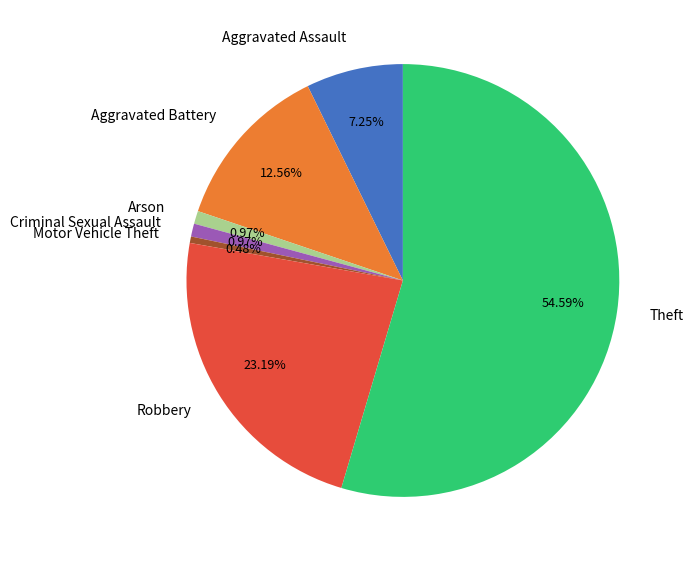

Do Motor Vehicle Theft and Robbery together represent more than half of the pie?

No